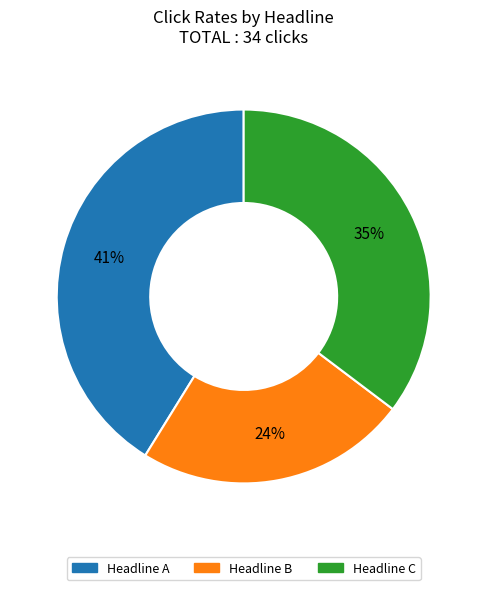

Is the sum of Headline A and Headline B greater than half?

Yes